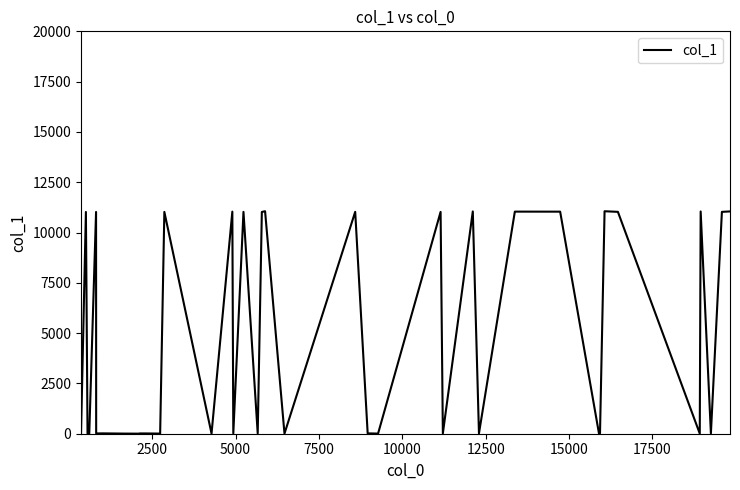

What is the difference between the maximum and minimum values?

11056